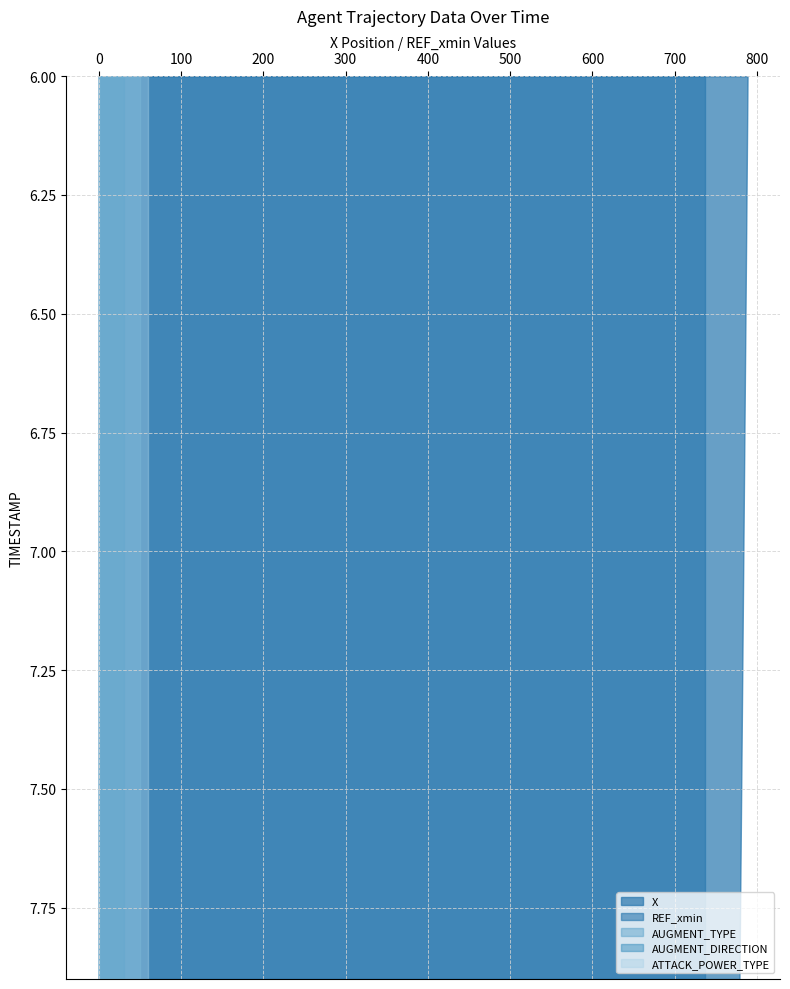

Reading left to right, list all the values displayed in this chart.

TIMESTAMP: 6.0	6.1	6.2	6.3	6.4	6.5	6.6	6.7	6.8	6.9	7.0	7.1	7.2	7.3	7.4	7.5	7.6	7.7	7.8	7.9
X: 788.6	788.1	787.6	787.1	786.6	786.1	785.6	785.0	784.5	784.0	783.5	783.0	782.4	781.9	781.4	780.9	780.3	779.8	779.3	778.7
REF_xmin: 736.6	736.6	736.6	736.6	736.6	736.6	736.6	736.6	736.6	736.6	736.6	736.6	736.6	736.6	736.6	736.6	736.6	736.6	736.6	736.6
AUGMENT_TYPE: 1.0	1.0	1.0	1.0	1.0	1.0	1.0	1.0	1.0	1.0	1.0	1.0	1.0	1.0	1.0	1.0	1.0	1.0	1.0	1.0
AUGMENT_DIRECTION: 1.0	1.0	1.0	1.0	1.0	1.0	1.0	1.0	1.0	1.0	1.0	1.0	1.0	1.0	1.0	1.0	1.0	1.0	1.0	1.0
ATTACK_POWER_TYPE: 3.0	3.0	3.0	3.0	3.0	3.0	3.0	3.0	3.0	3.0	3.0	3.0	3.0	3.0	3.0	3.0	3.0	3.0	3.0	3.0